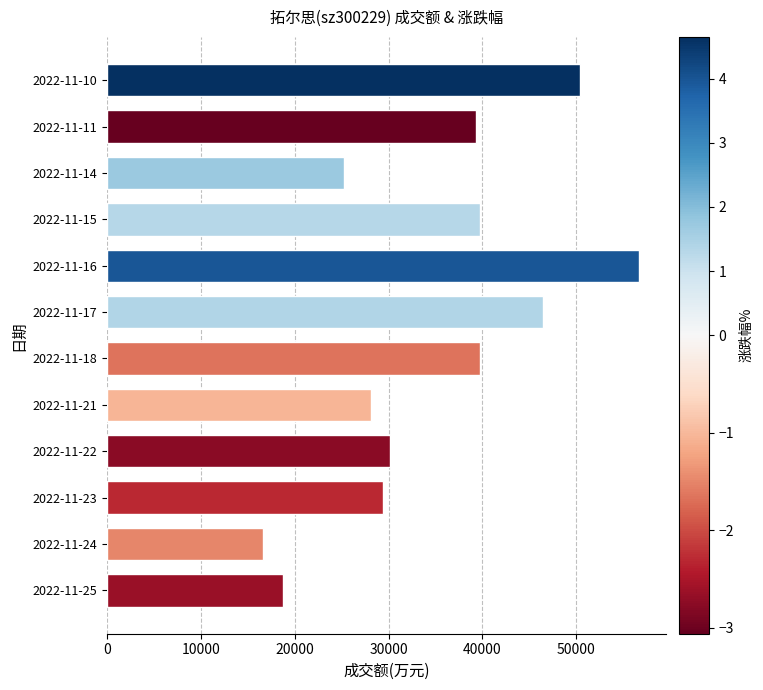

What is the sum of the values at 2022-11-11 and 2022-11-22?

69445